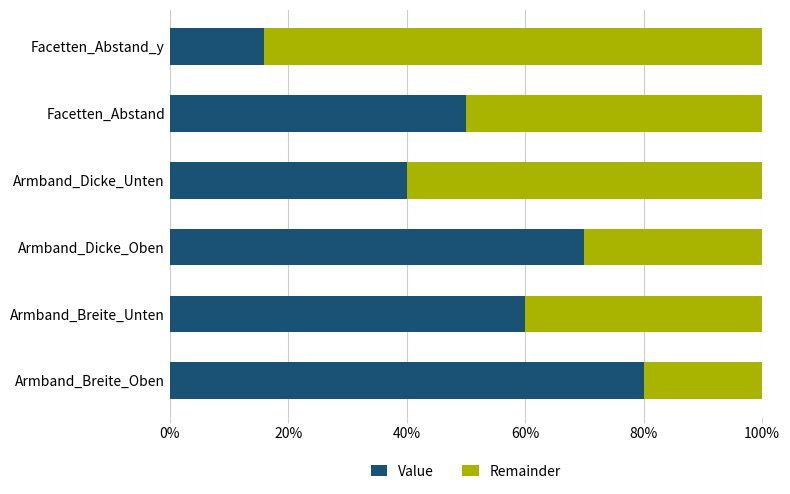

What is the difference between the maximum and second lowest values in the Value series?

40